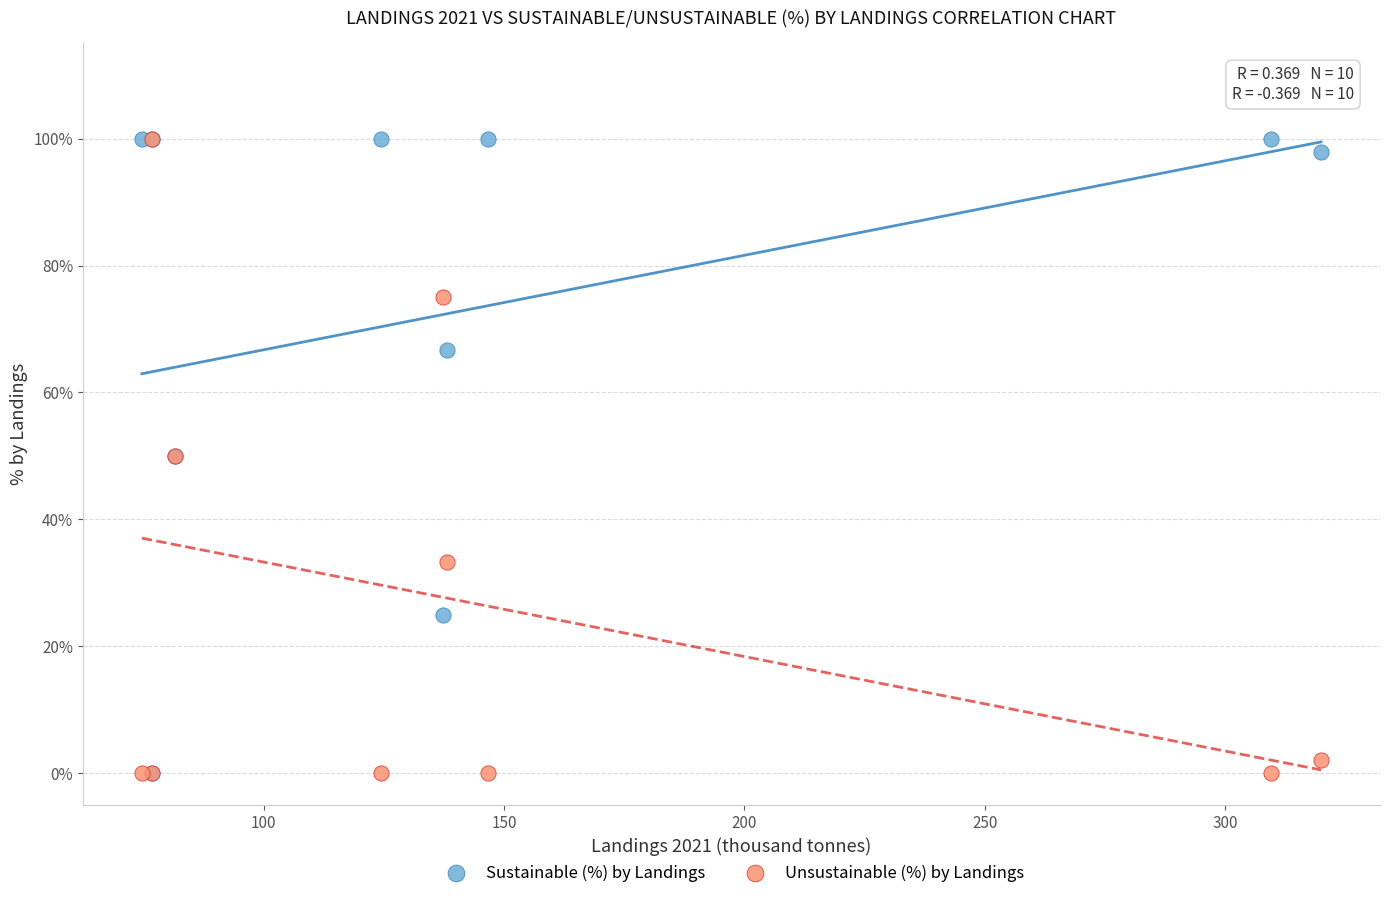

What are all the series names shown in the legend?

Sustainable (%) by Landings, Unsustainable (%) by Landings